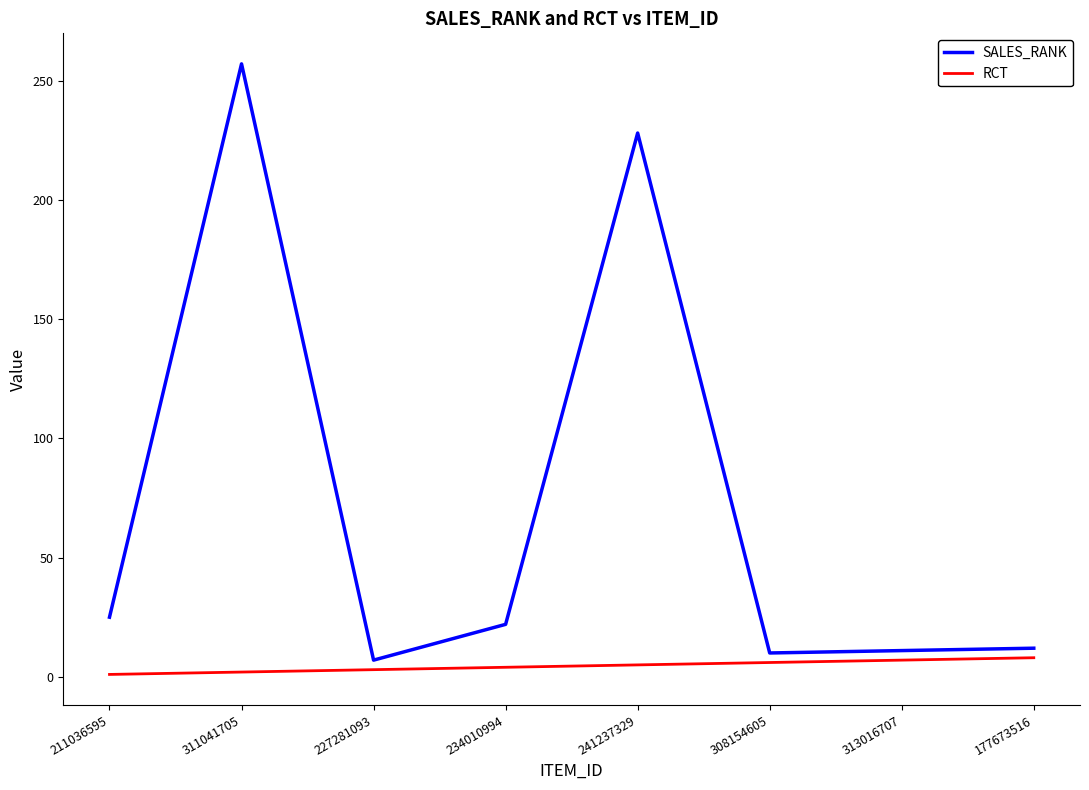

What is the difference between the SALES_RANK values at 211036595 and 177673516?

13